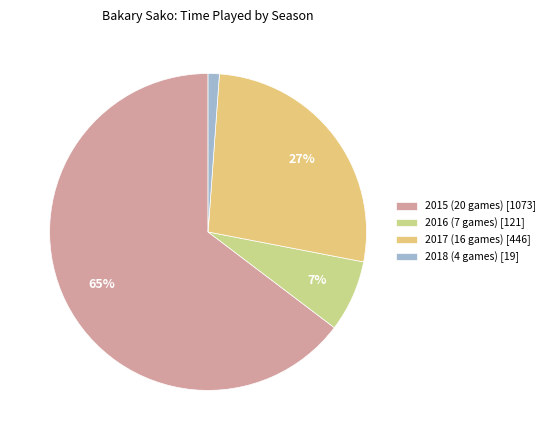

How many slices are in this pie chart?

4